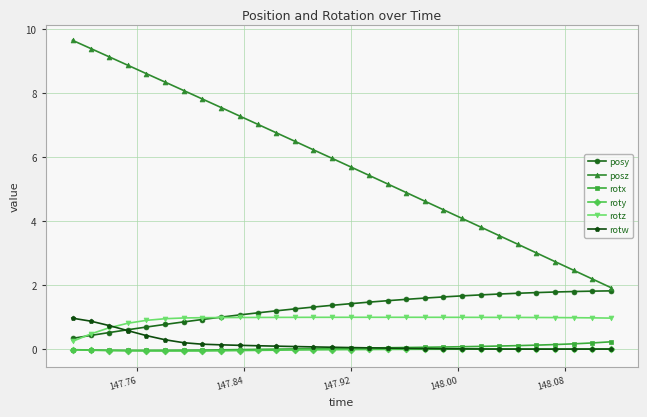

What is the value of the rotz point at the 27th from the left?

1.0